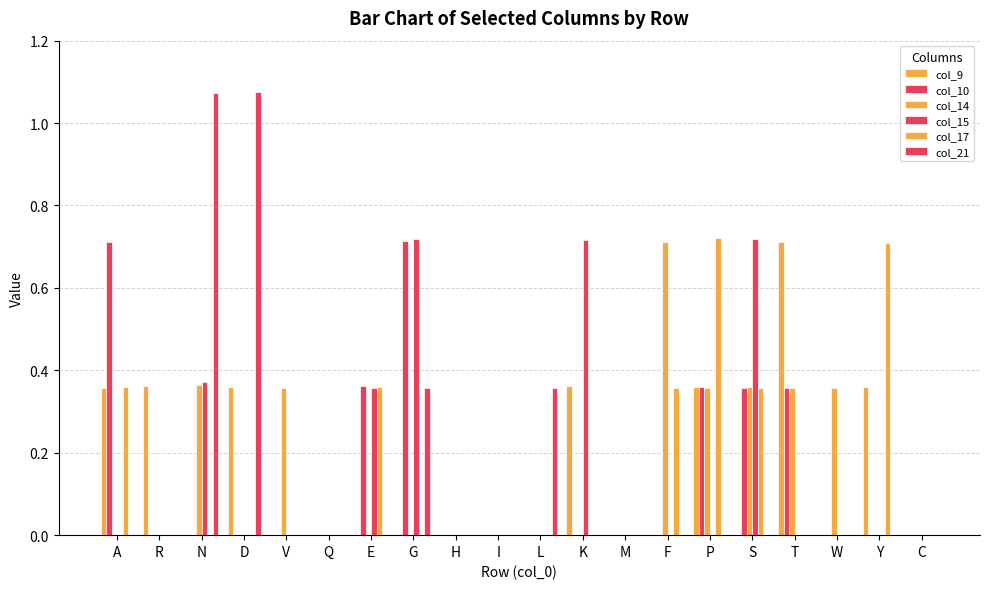

How many col_9 values are between 0 and 1?

20